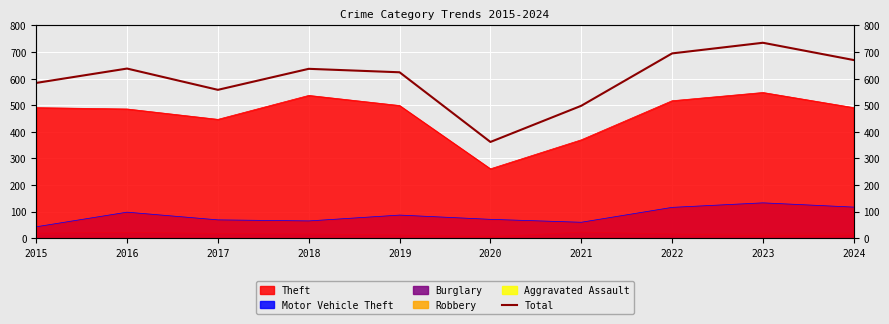

How many lines are shown in the chart?

1